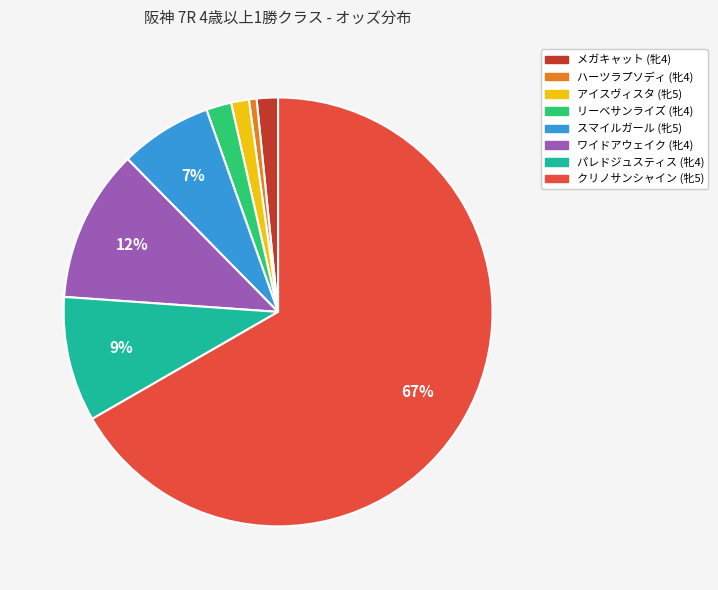

Which has a higher value, ハーツラプソディ (牝4) or クリノサンシャイン (牝5)?

クリノサンシャイン (牝5)